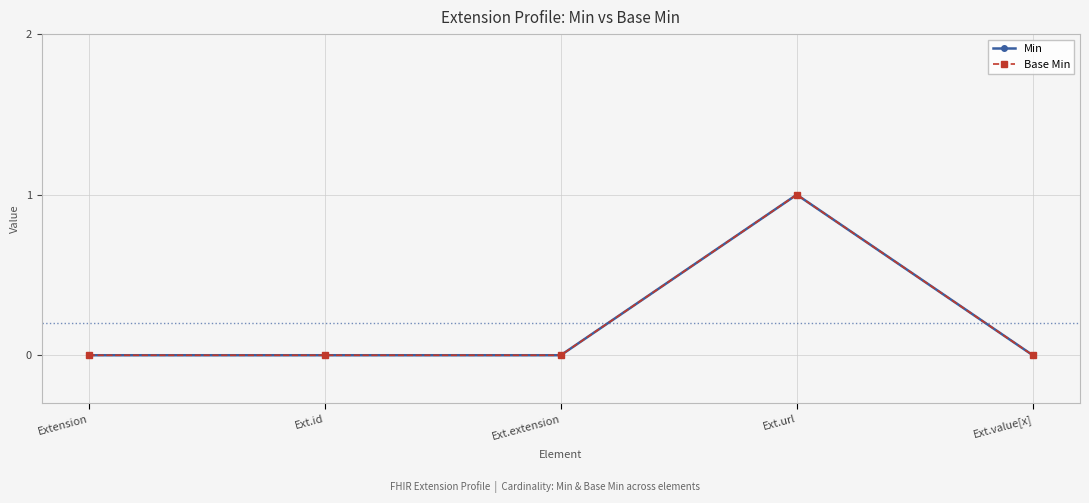

Which series changed the most between Ext.id and Ext.value[x]?

Min